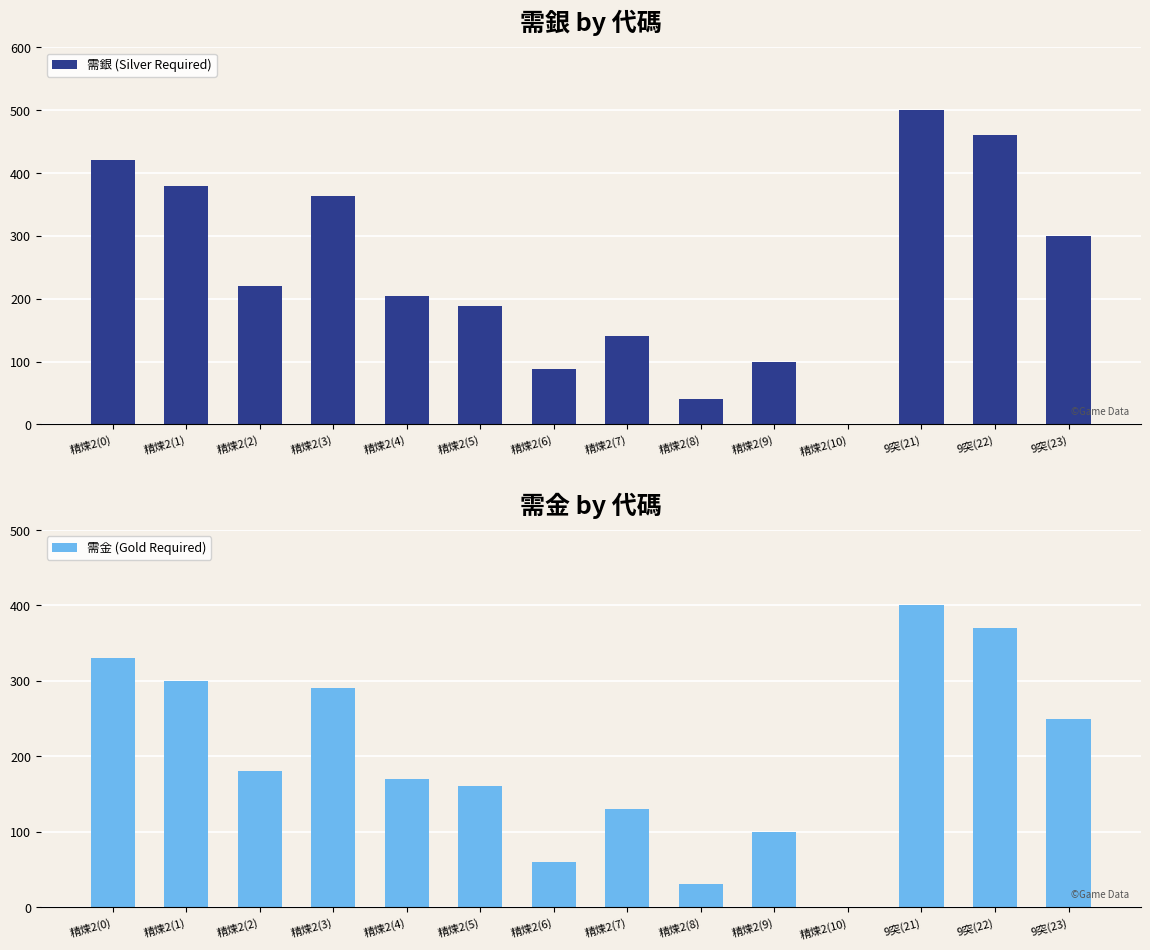

Which series has the largest total across all categories?

需銀 (Silver Required)